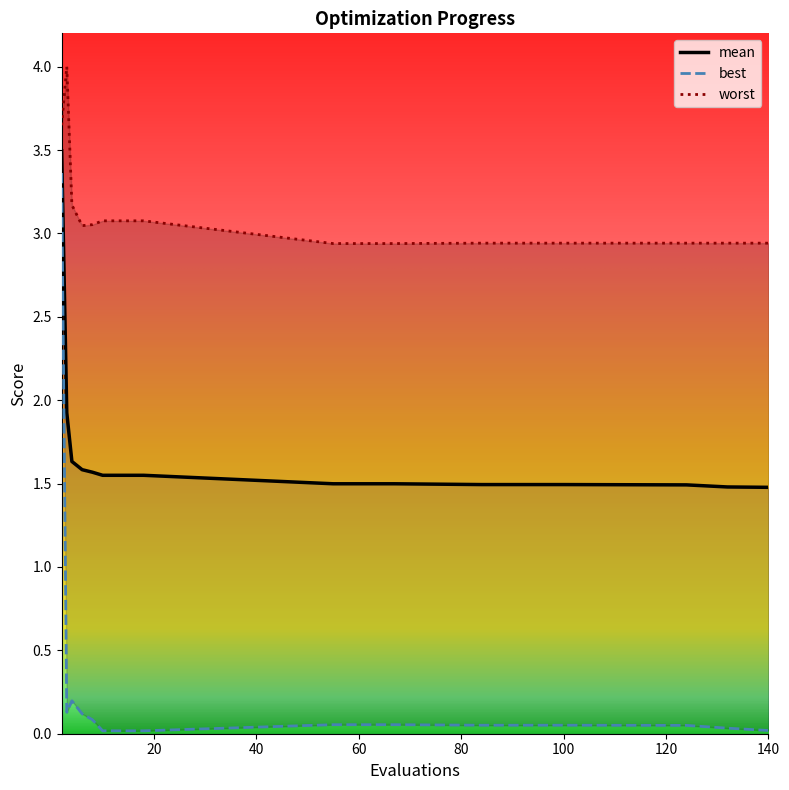

True or false: mean and worst cross at least once.

False